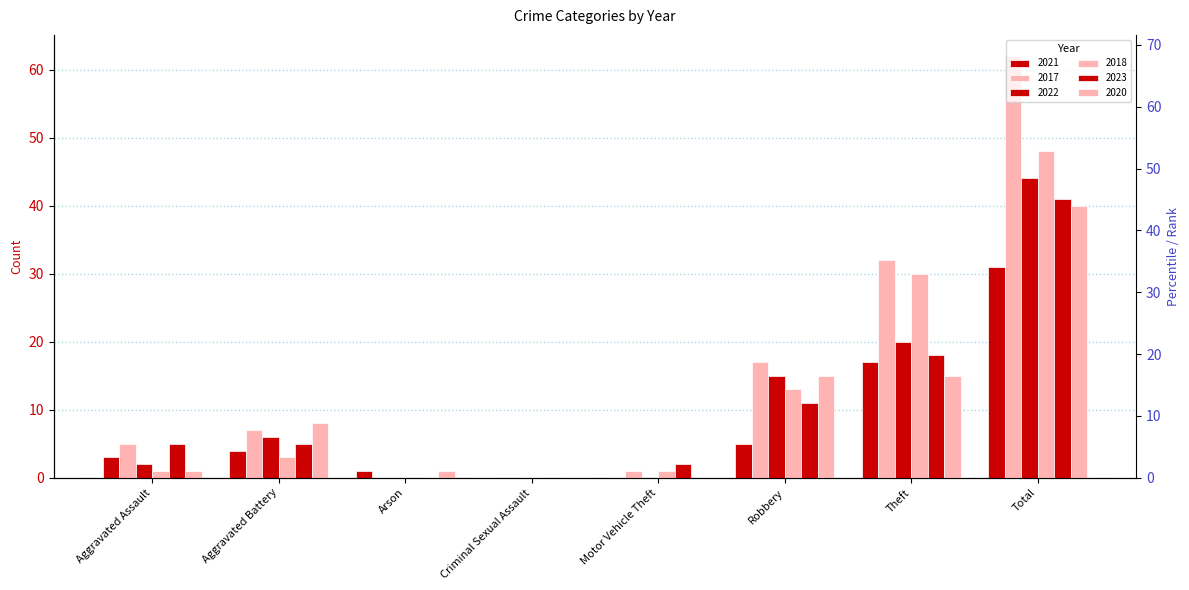

Read the 2020 value at Aggravated Battery.

8